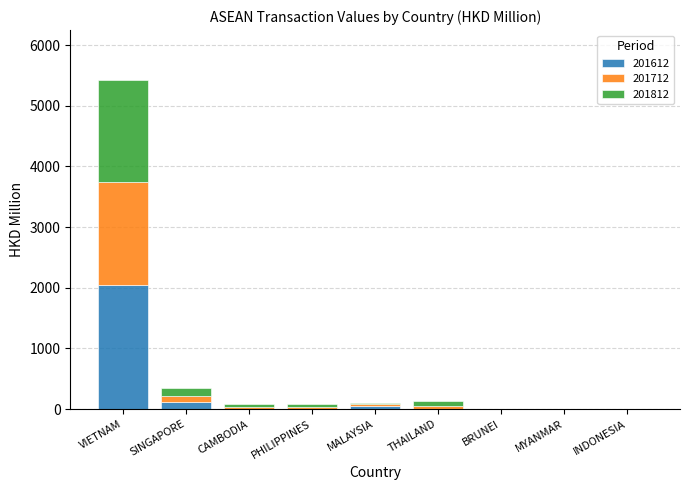

At which category is the sum across all series the highest?

VIETNAM